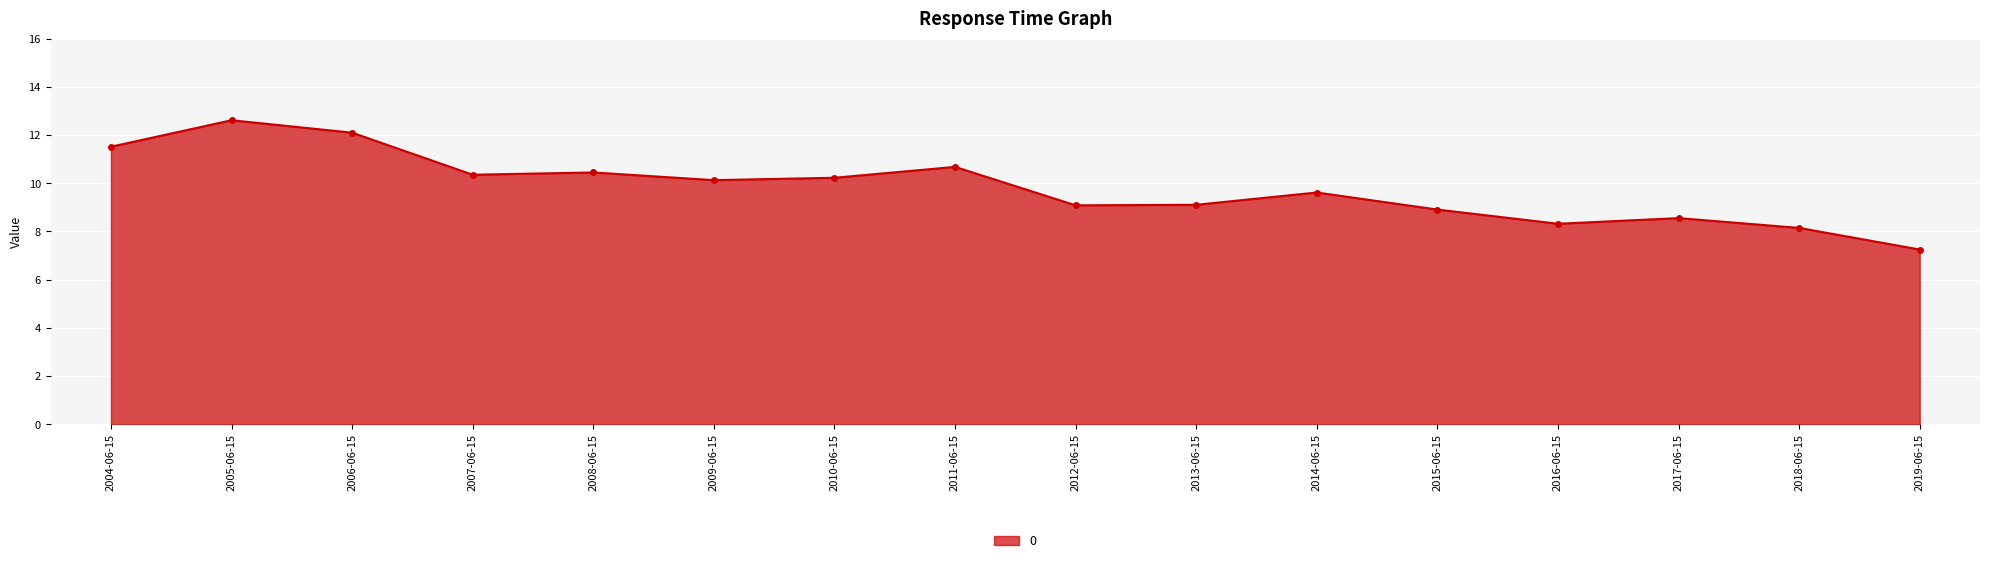

What is the value of the 16th point from the left?

7.3